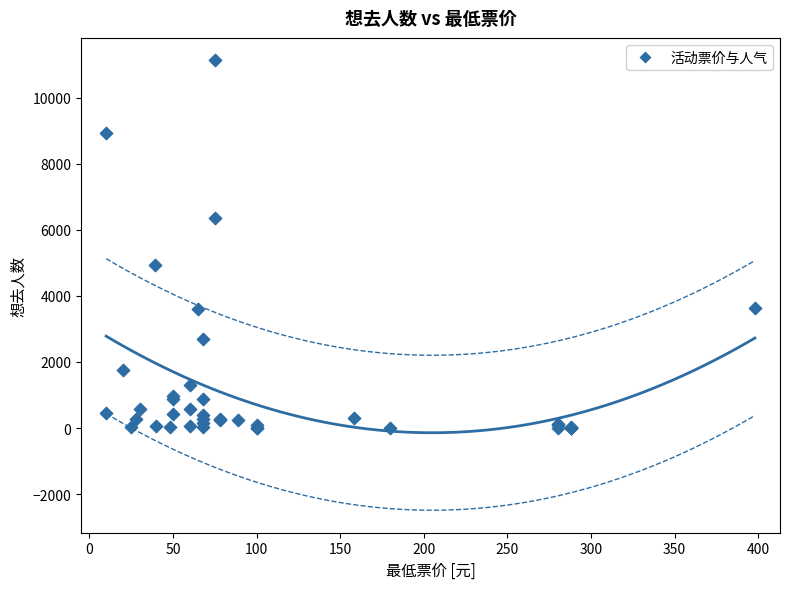

What Y value in the scatter plot is closest to 5565?

4941